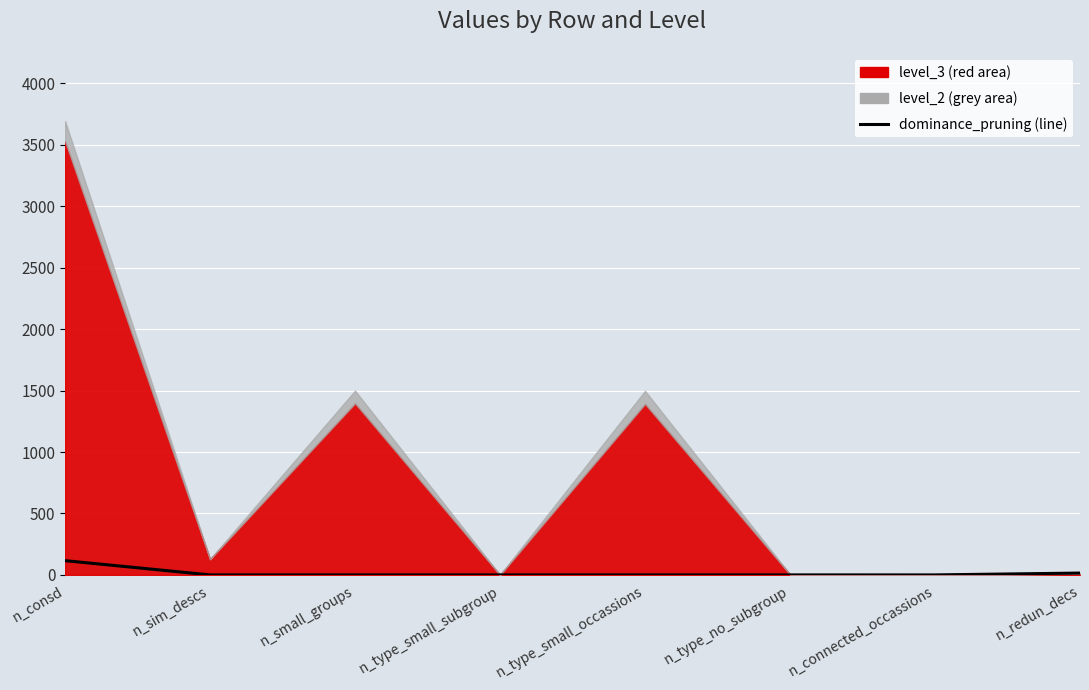

What is the sum of all values?

131